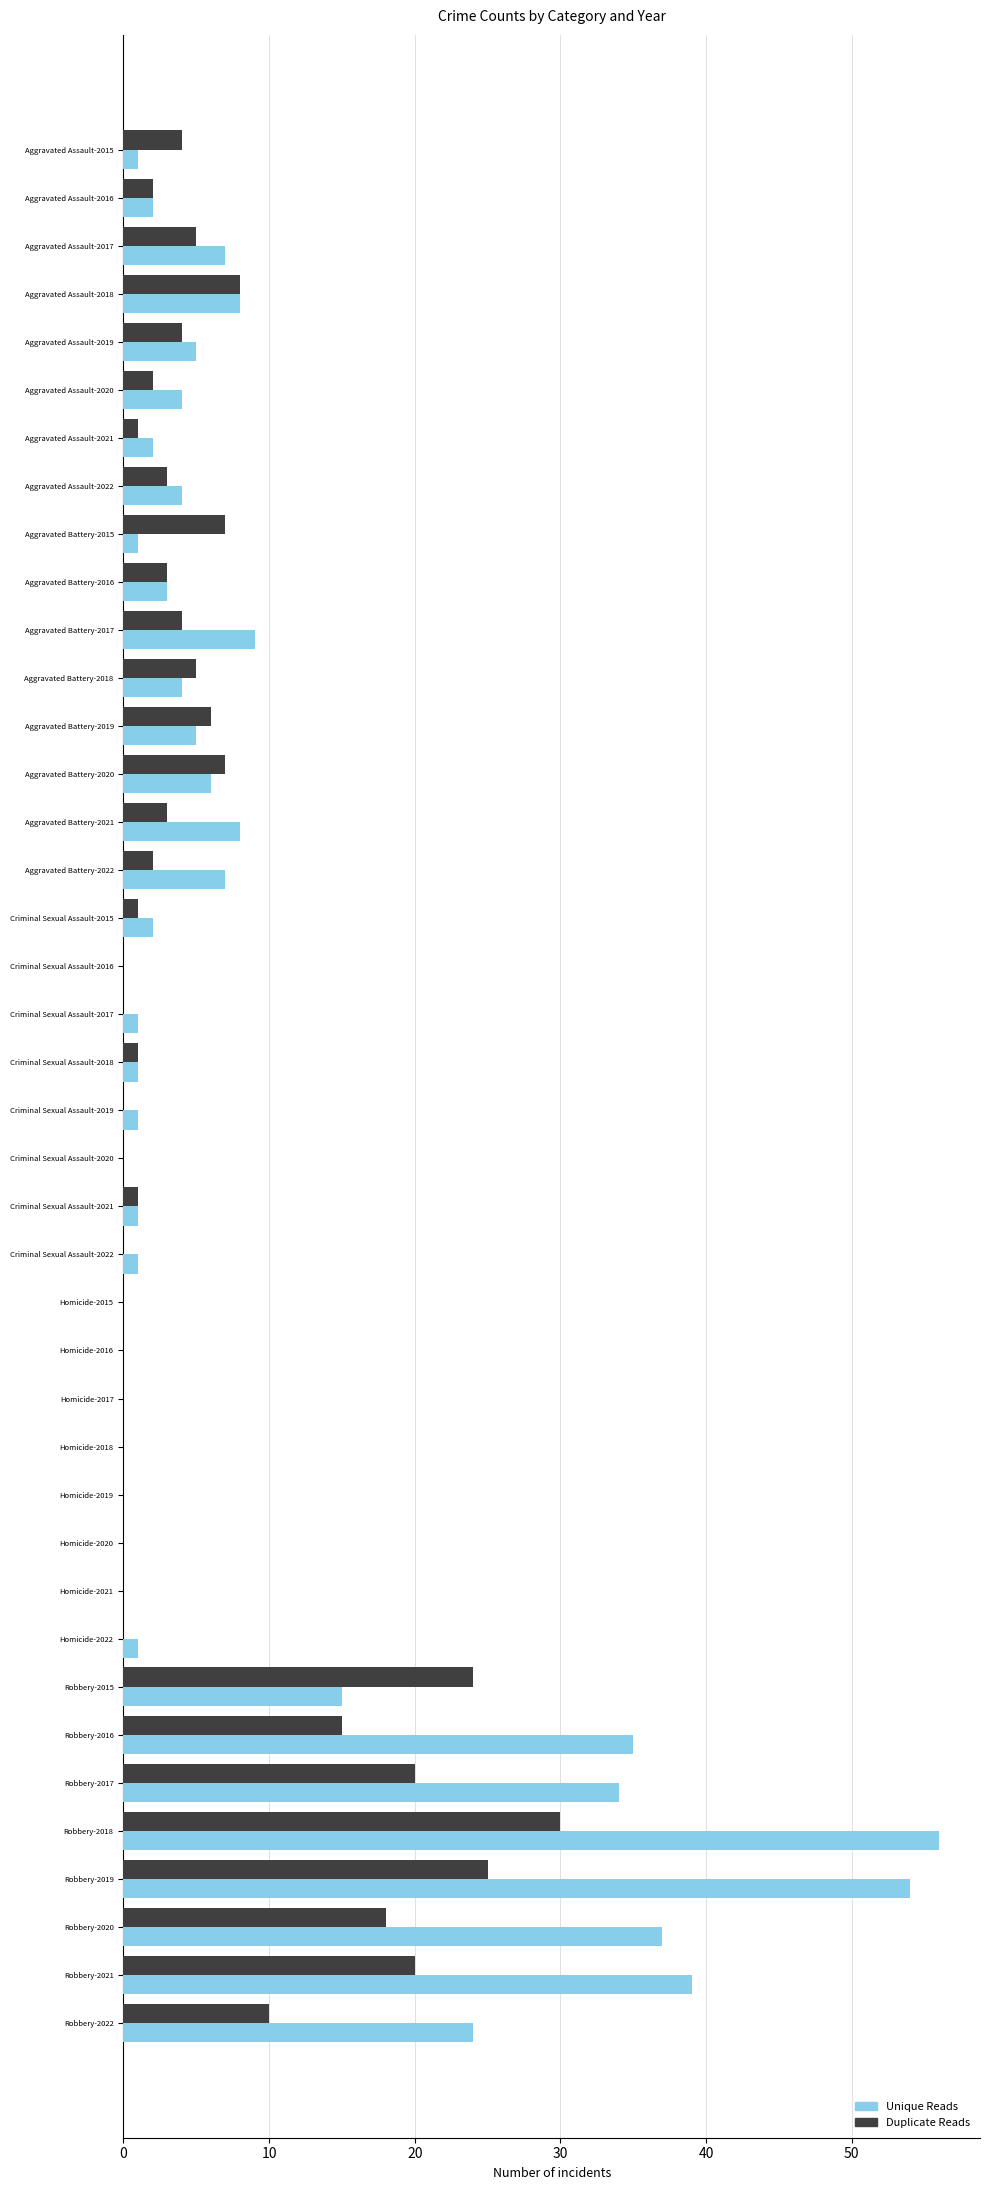

Between Aggravated Battery-2019 and Criminal Sexual Assault-2022, which series saw the biggest shift?

Duplicate Reads